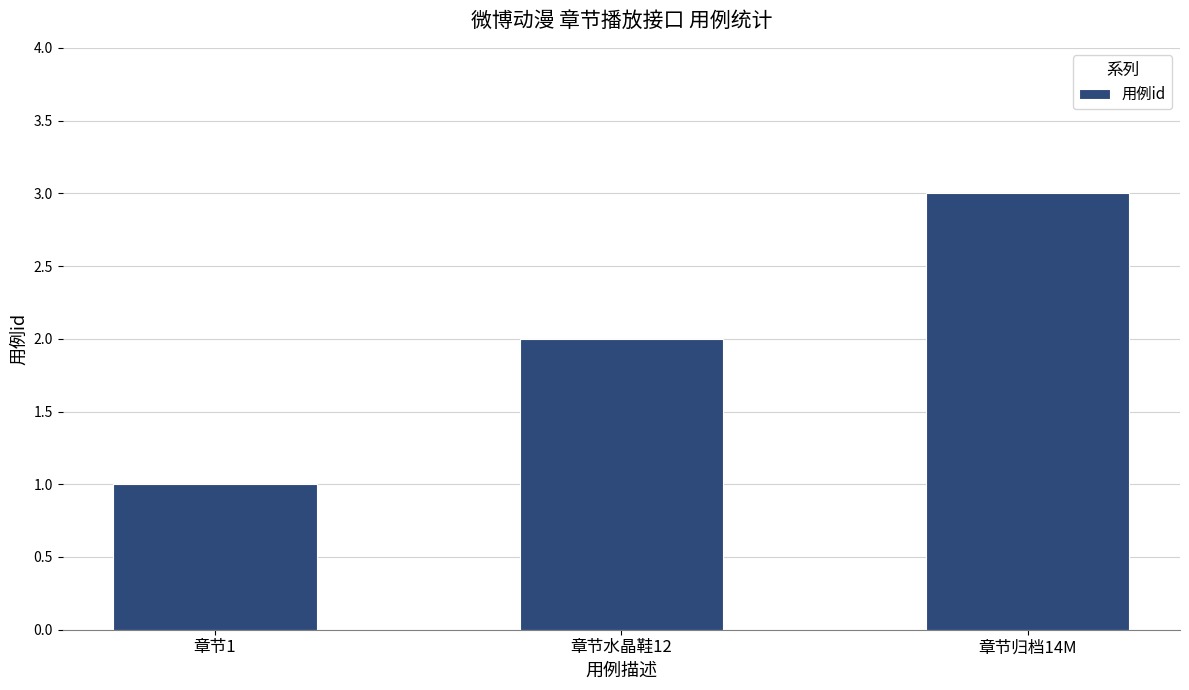

Which label corresponds to the smallest value in the chart?

章节1